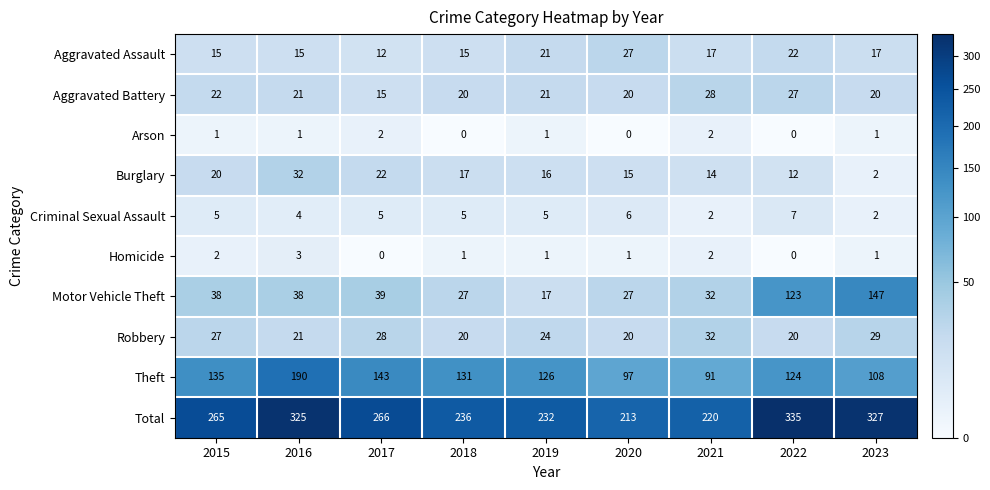

How many categories are shown in the chart?

9